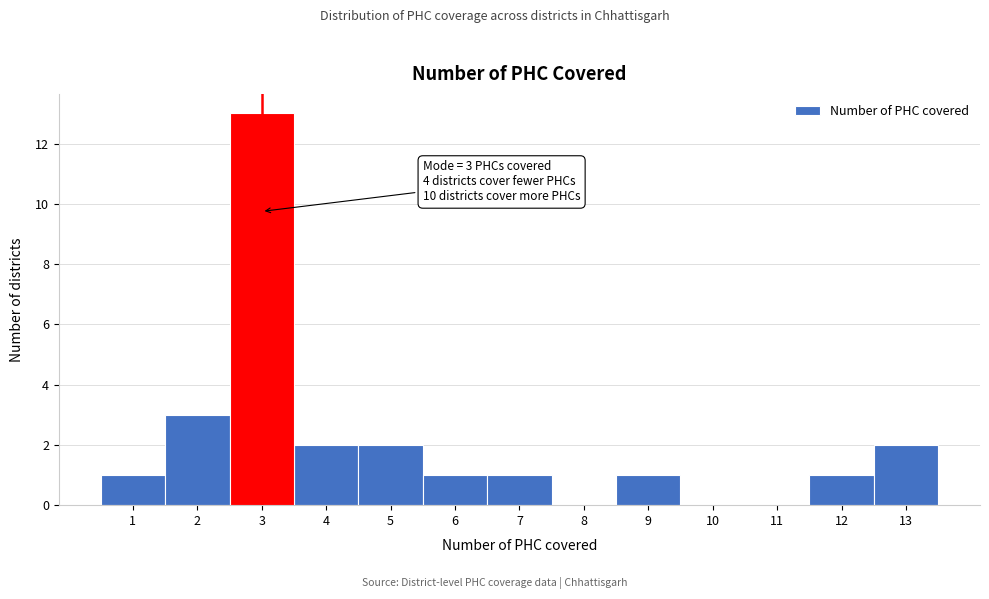

Over which range of the x-axis is the bar tallest?

2.5 to 3.5